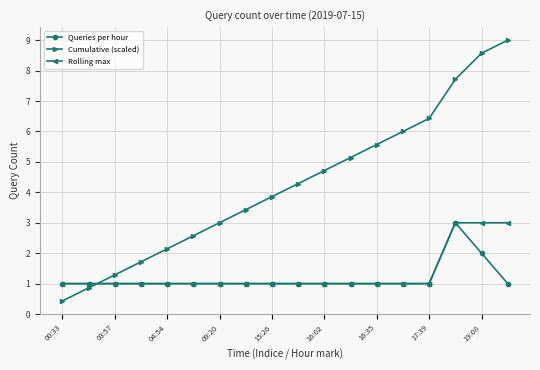

What is the value of the Queries per hour point at the 2nd from the left?

1.0